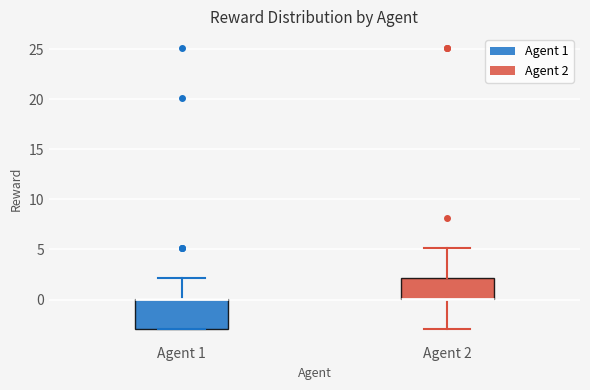

Which box is the tallest, from its lower edge to its upper edge?

Agent 1